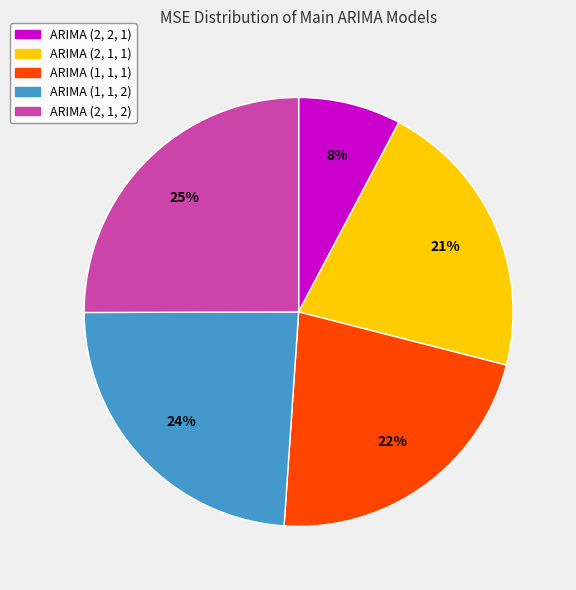

True or false: ARIMA (2, 1, 1) accounts for 21% of the total.

True